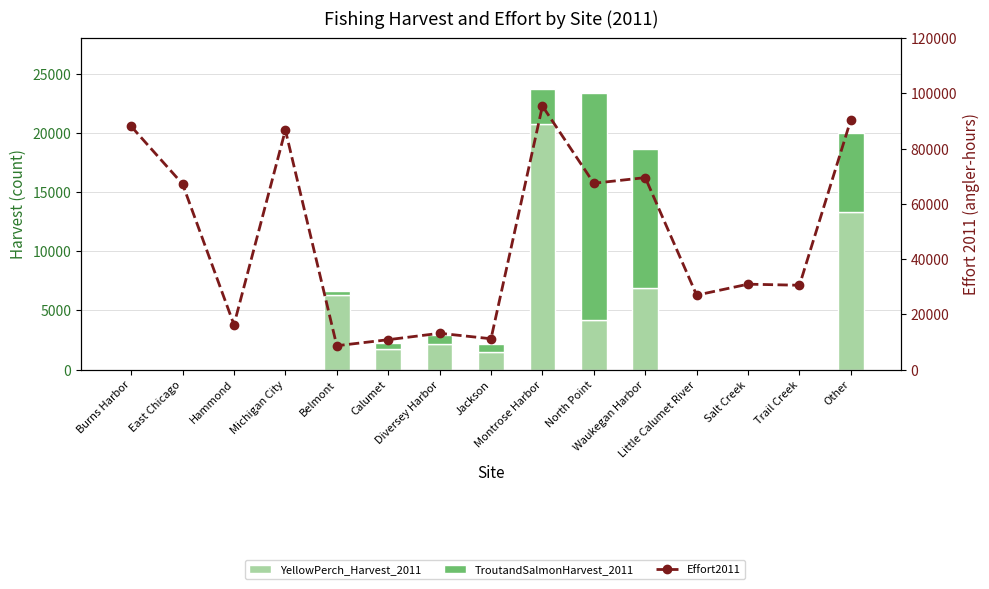

Which has a higher value, Michigan City or Jackson?

Jackson